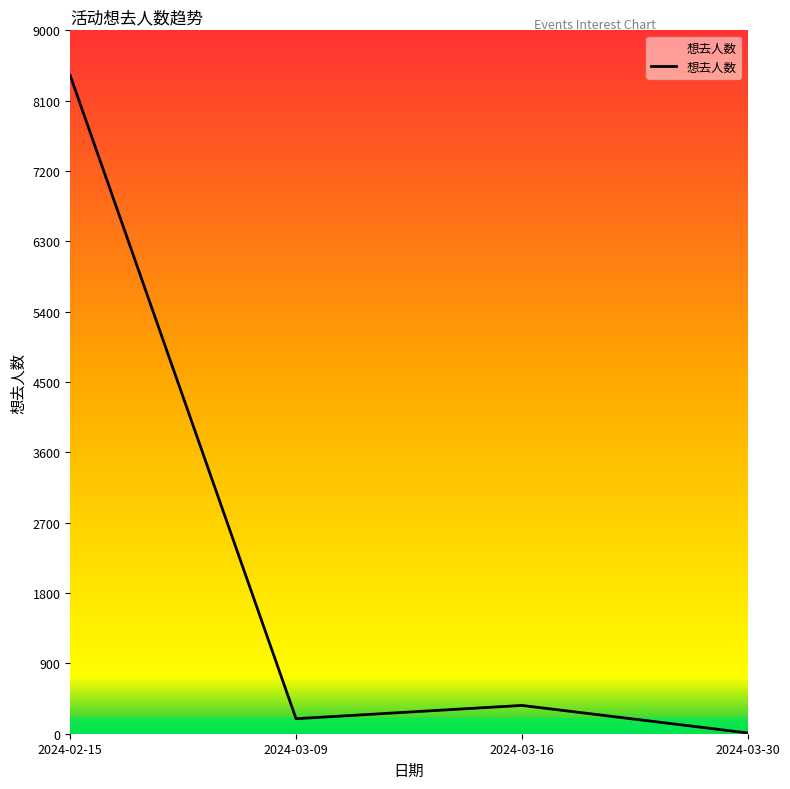

The value at 2024-02-15 is 8419. True or false?

True